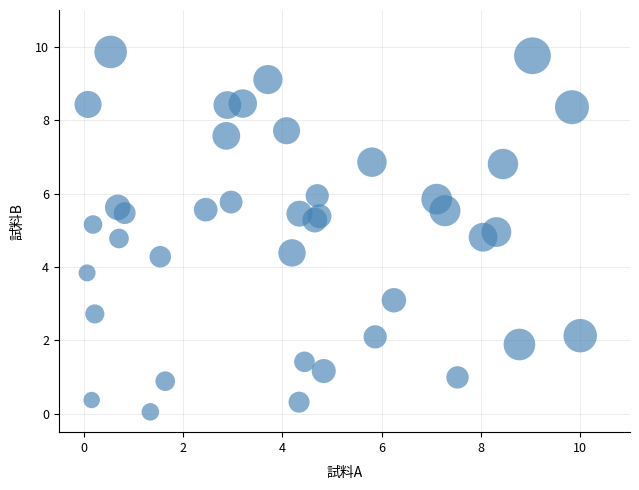

What Y value in the scatter plot is closest to 4?

3.8